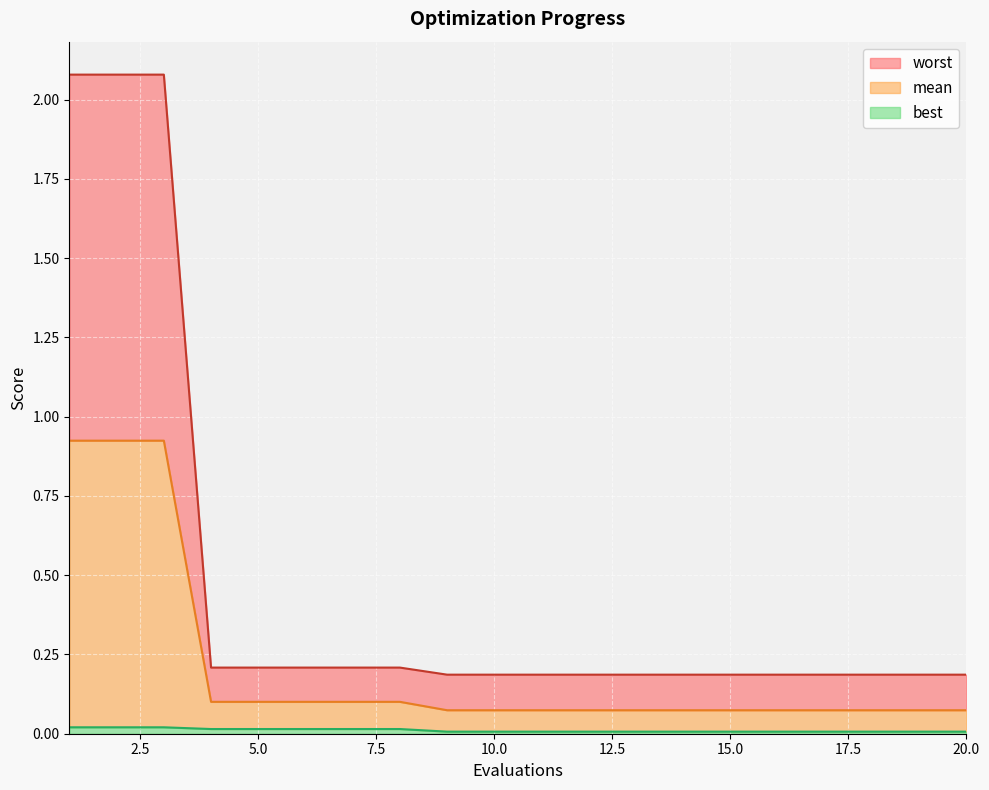

Which category has the lowest value across all series?

9